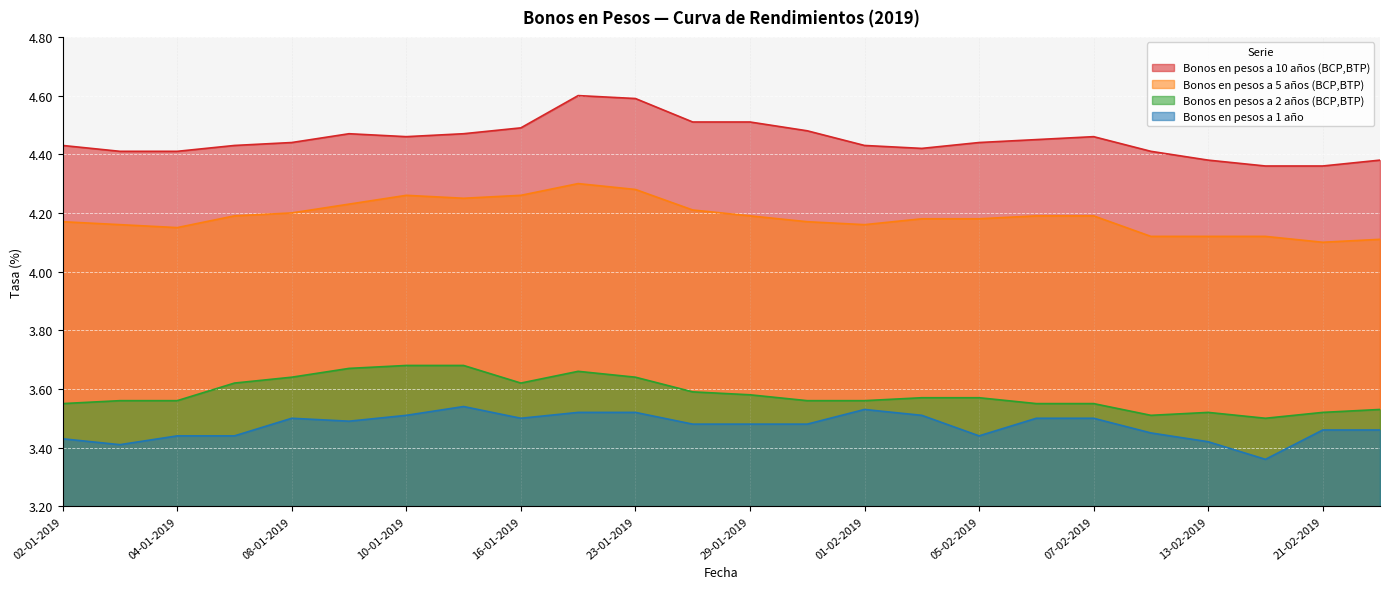

What is the lowest value of the Bonos en pesos a 2 años (BCP,BTP) series?

3.5